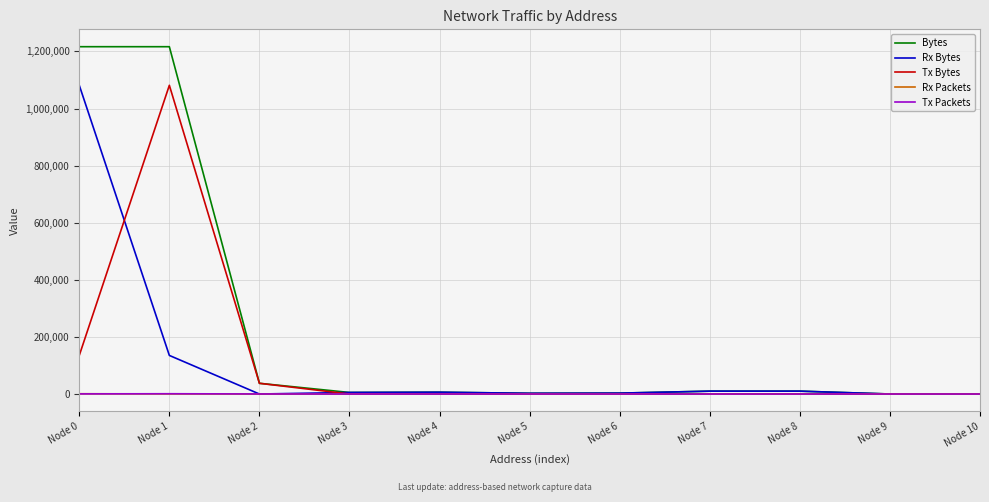

What is the sum of the Rx Packets values at Node 10 and Node 9?

2